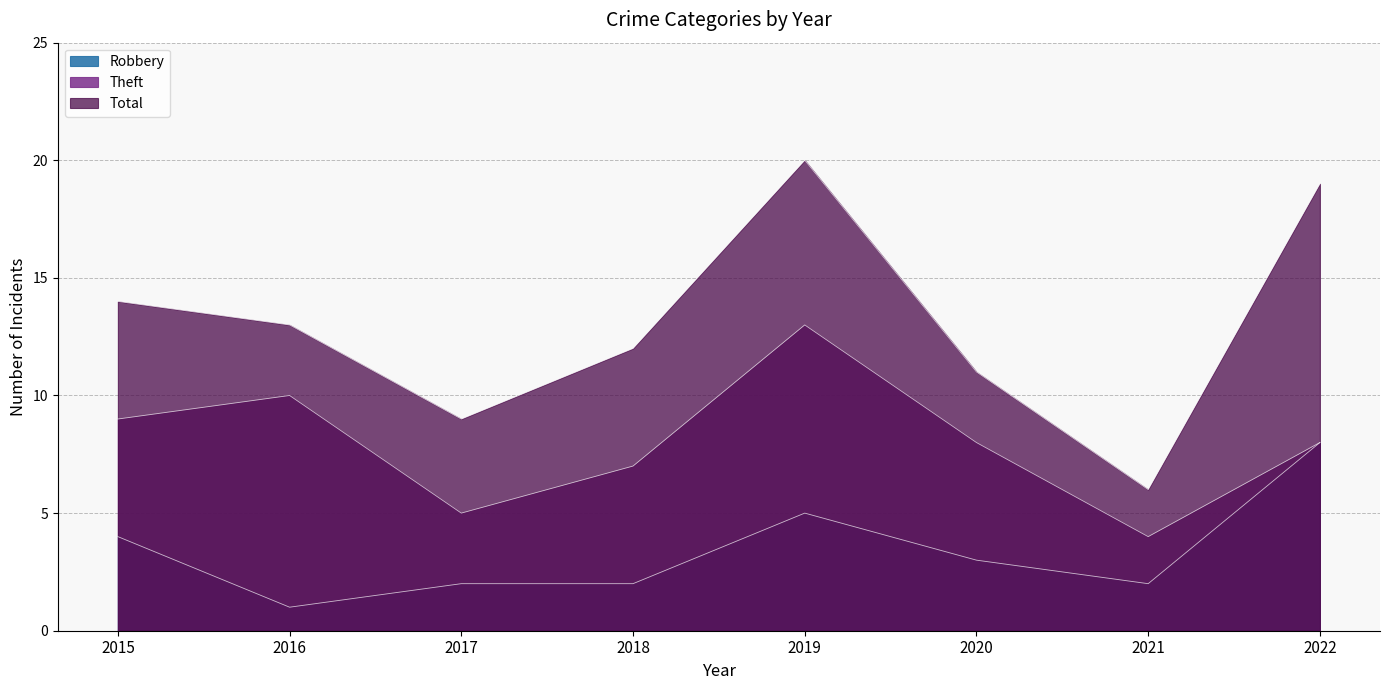

Reading left to right, transcribe all the data shown in this chart.

Robbery: 4	1	2	2	5	3	2	8
Theft: 9	10	5	7	13	8	4	8
Total: 14	13	9	12	20	11	6	19